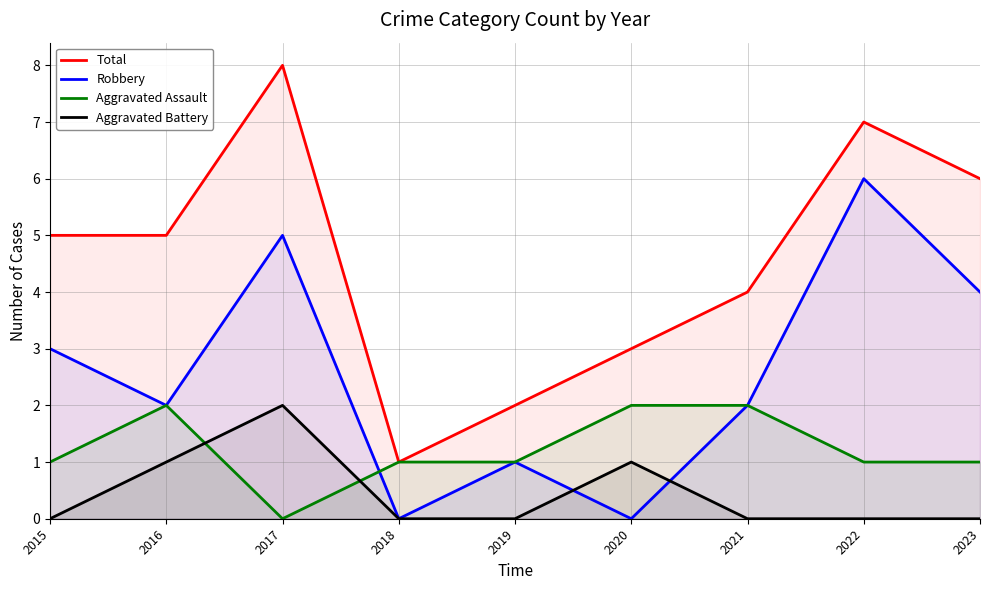

How many data points does each series have?

9